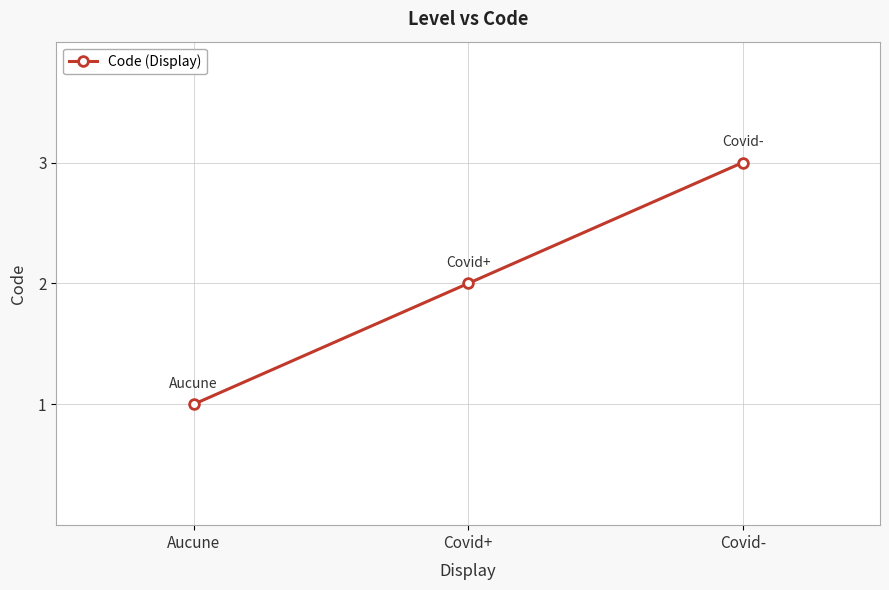

What is the minimum value shown in the chart?

1